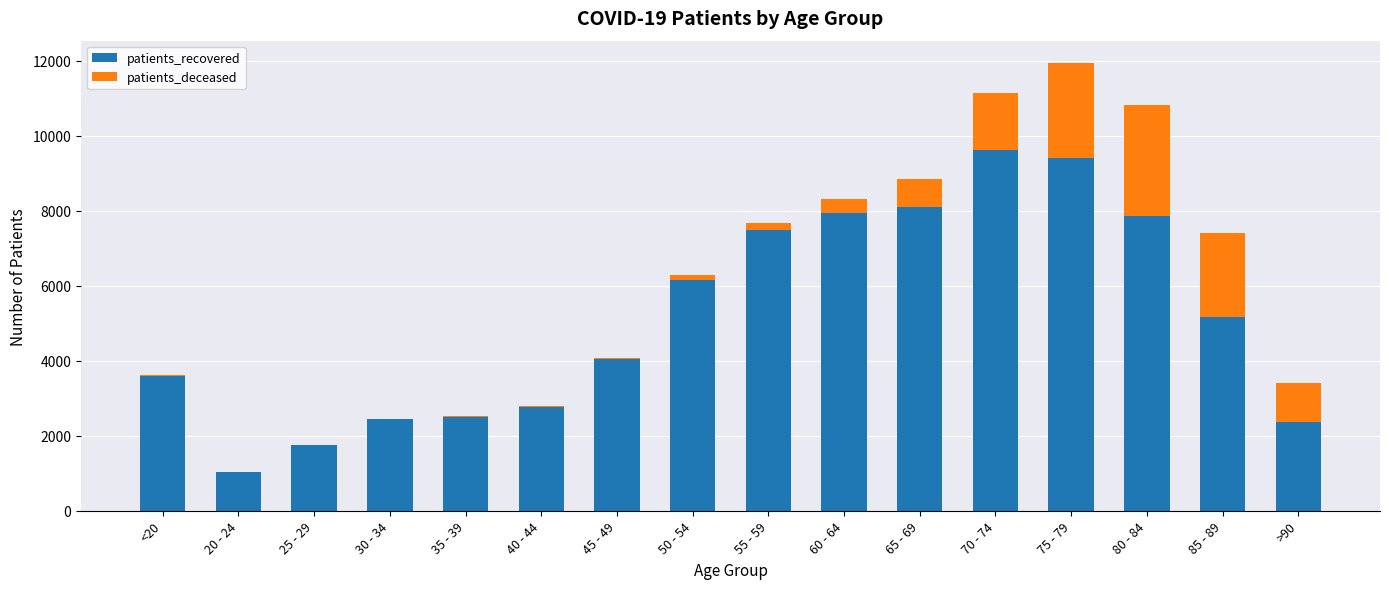

At which label is patients_recovered closest to 5332?

85 - 89